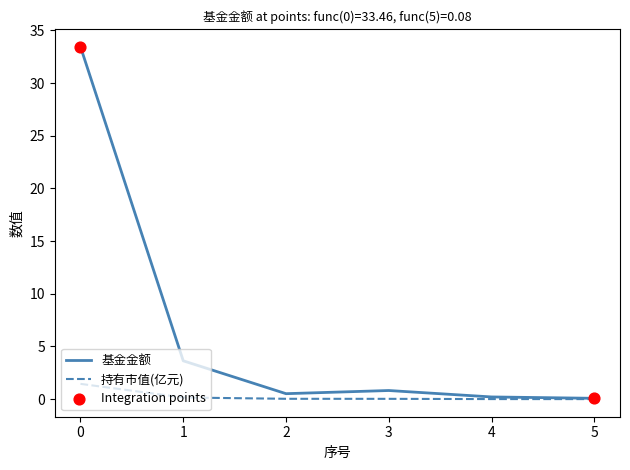

Which series changed the most between 0 and 5?

基金金额